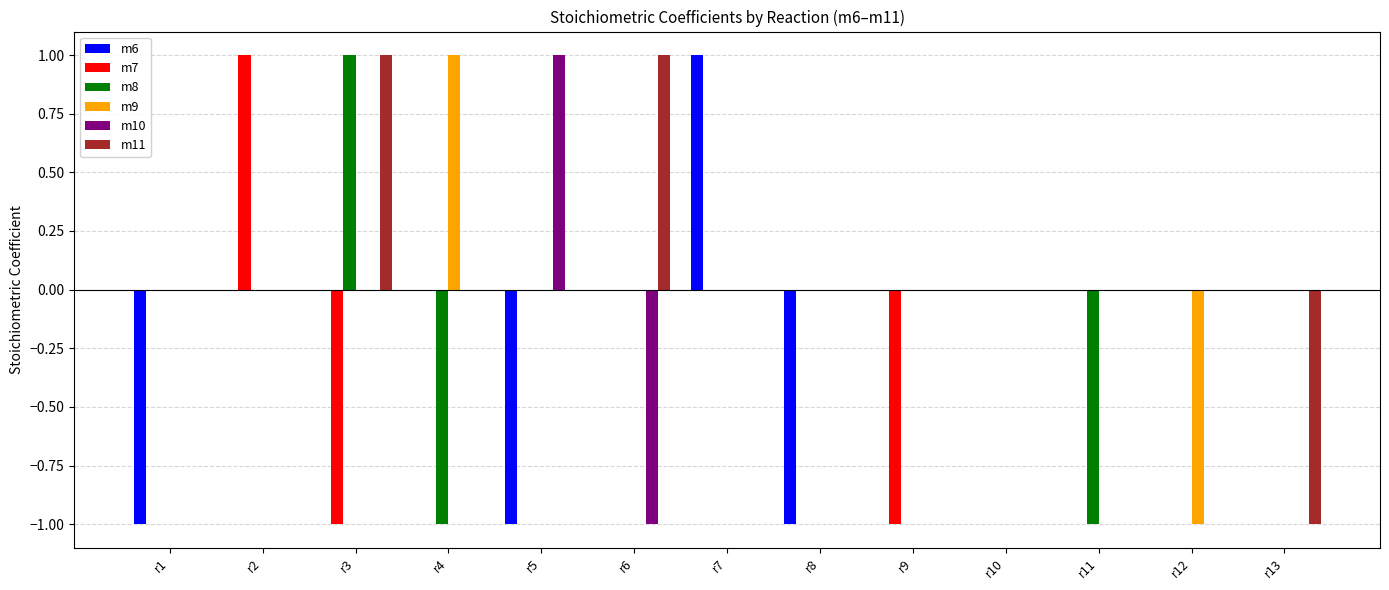

Count the number of data series in this chart.

6